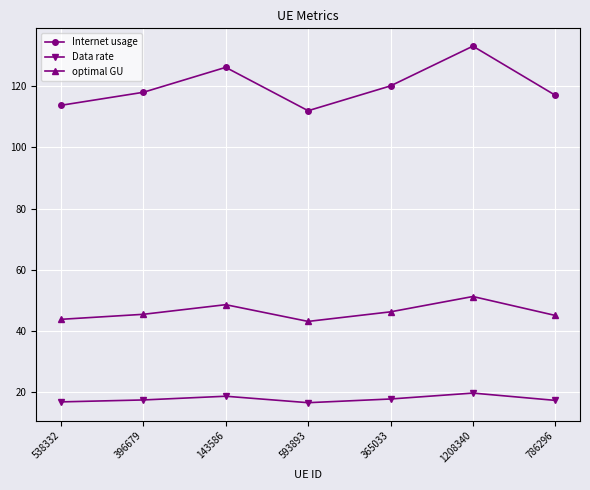

What is the sum of the Internet usage values at 538332 and 786296?

230.8